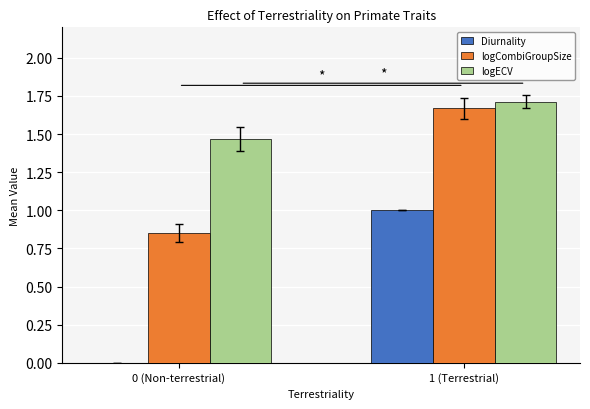

Between 0 (Non-terrestrial) and 1 (Terrestrial), which series saw the biggest shift?

Diurnality